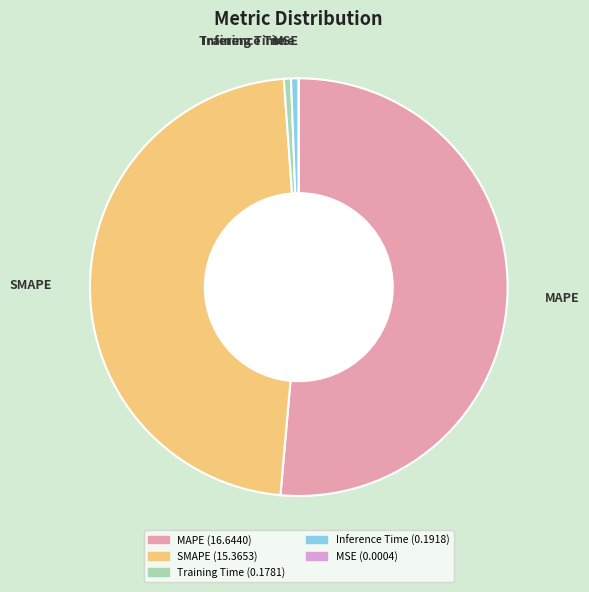

What is the largest slice in the pie chart?

MAPE